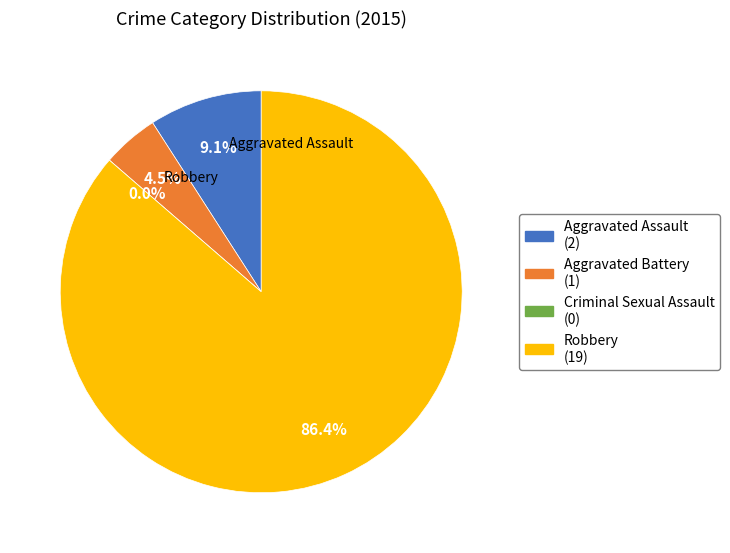

What is the majority slice?

Robbery